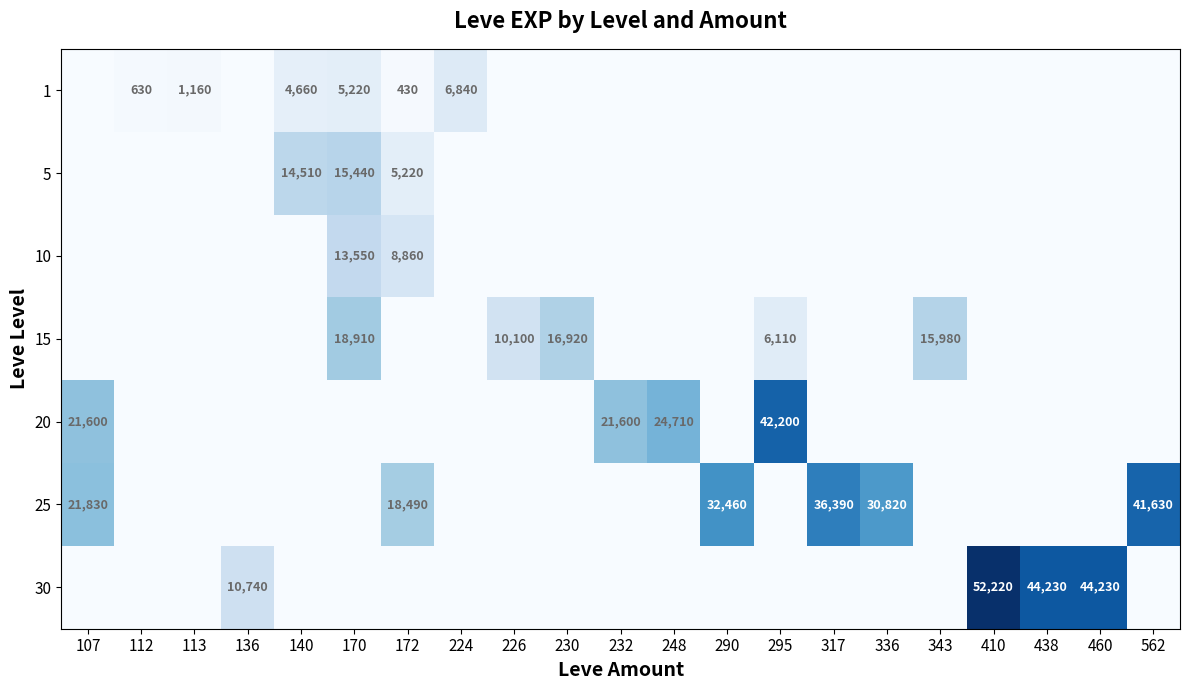

The value of 15 at 226 is 15048. True or false?

False